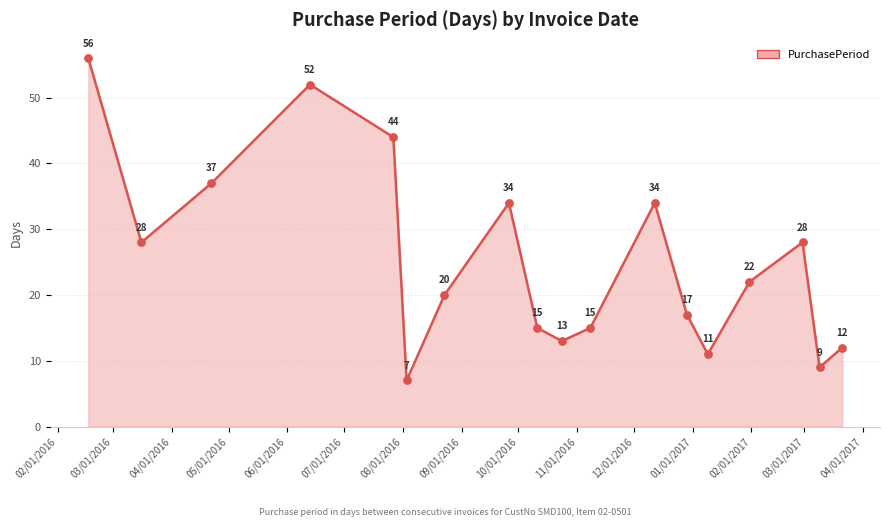

What is the minimum value shown in the chart?

7